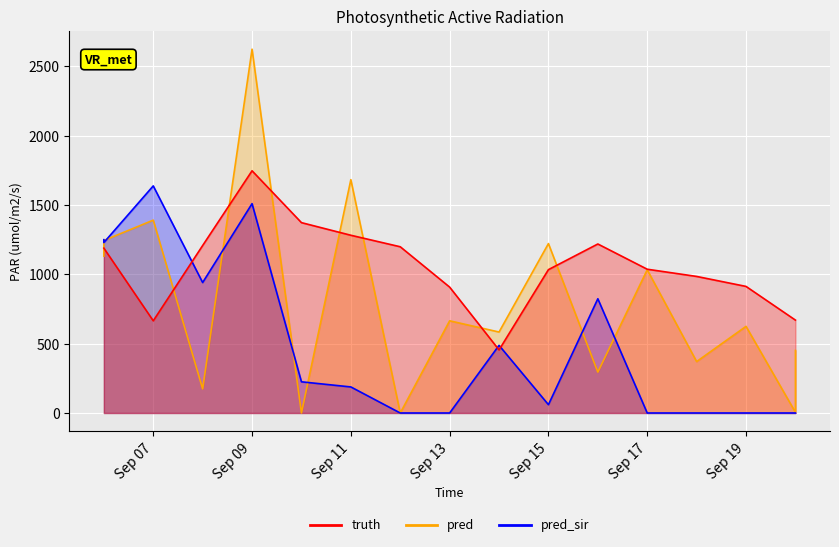

At which label is pred closest to 1312?

2021-09-06